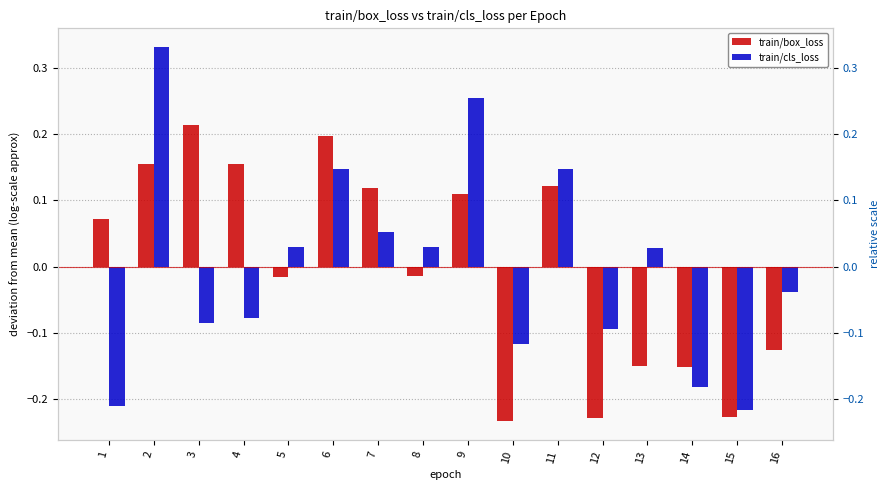

List the series in order of their overall mean, highest first.

train/cls_loss, train/box_loss